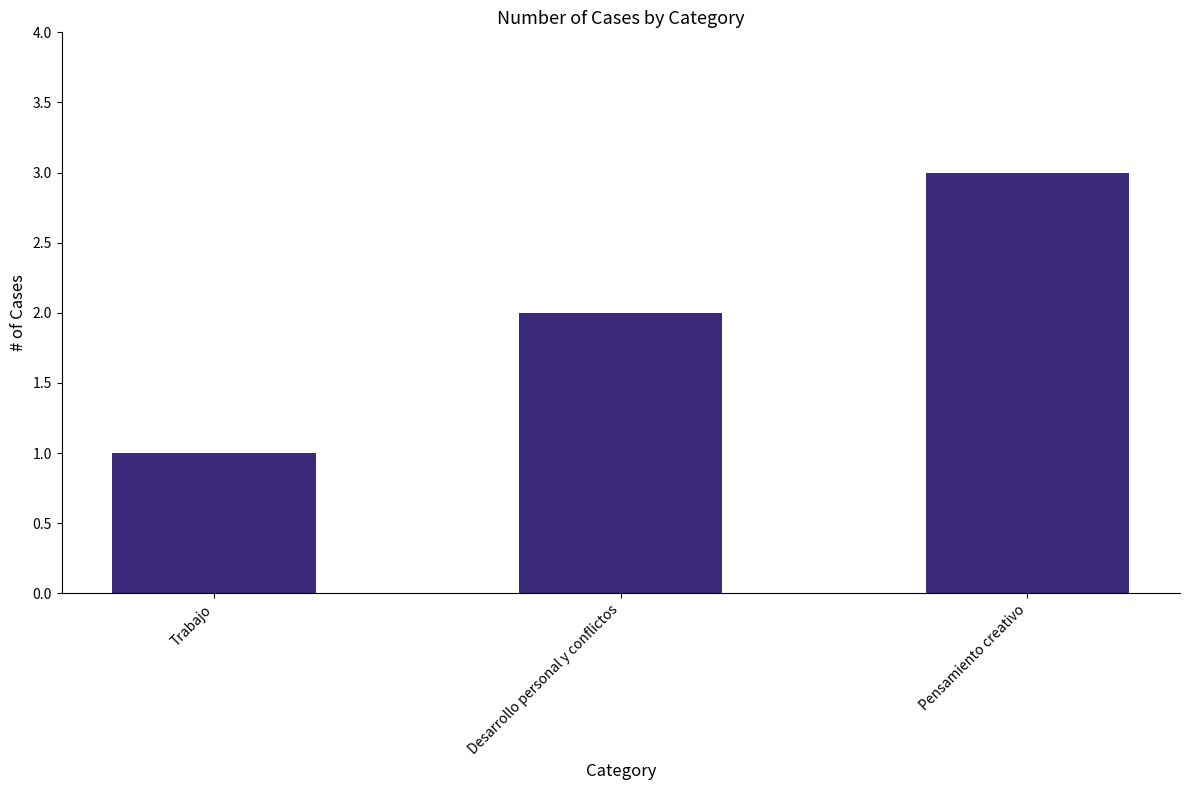

What is the sum of all values?

6